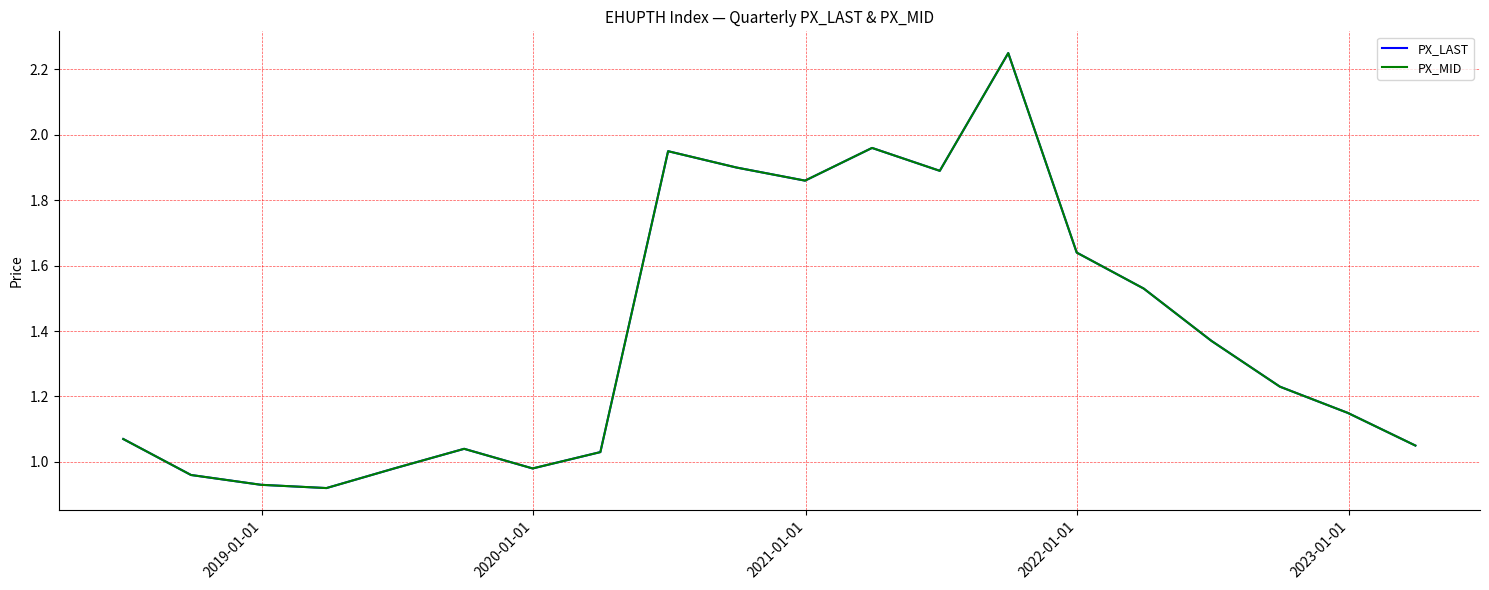

Does the chart have visible grid lines?

Yes